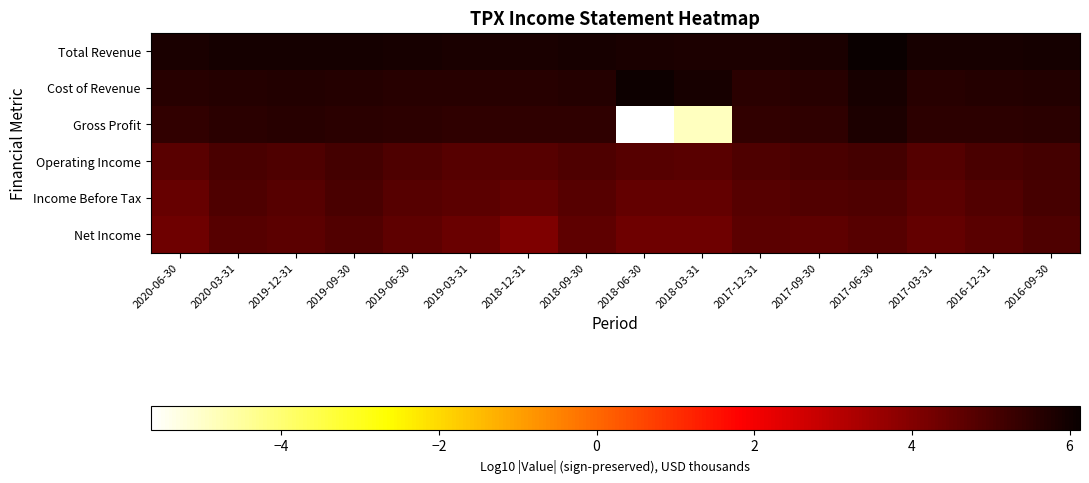

At which category is the sum across all series the highest?

2017-06-30